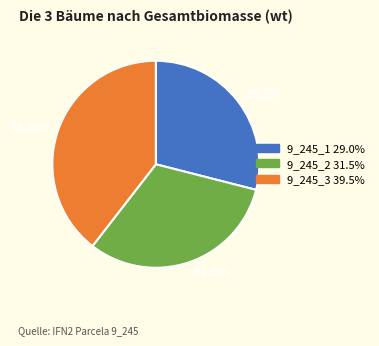

Rank the categories by value from lowest to highest.

29.0%, 31.5%, 39.5%